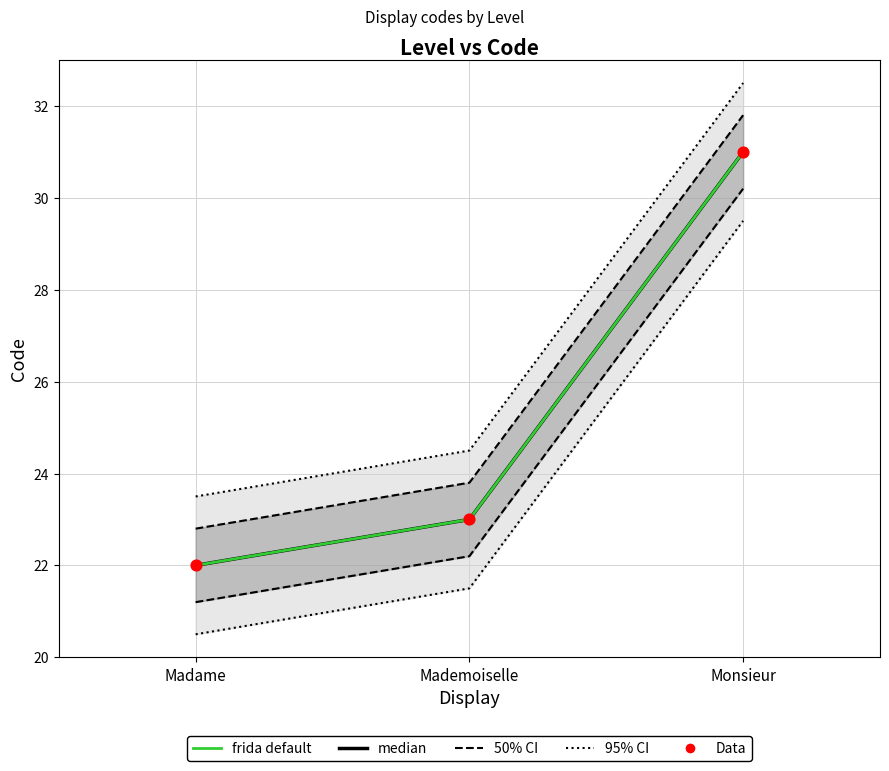

At how many categories does at least one series exceed 25?

1